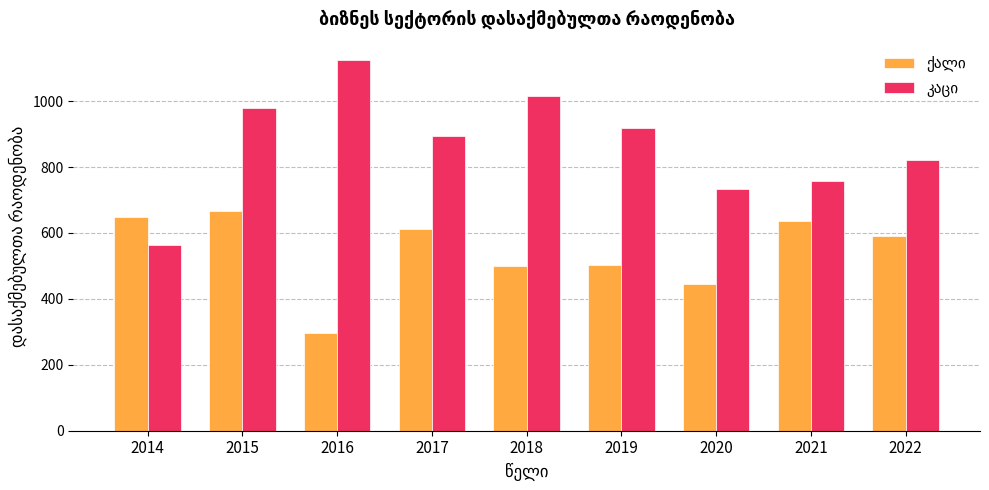

How many data points does each series have?

9